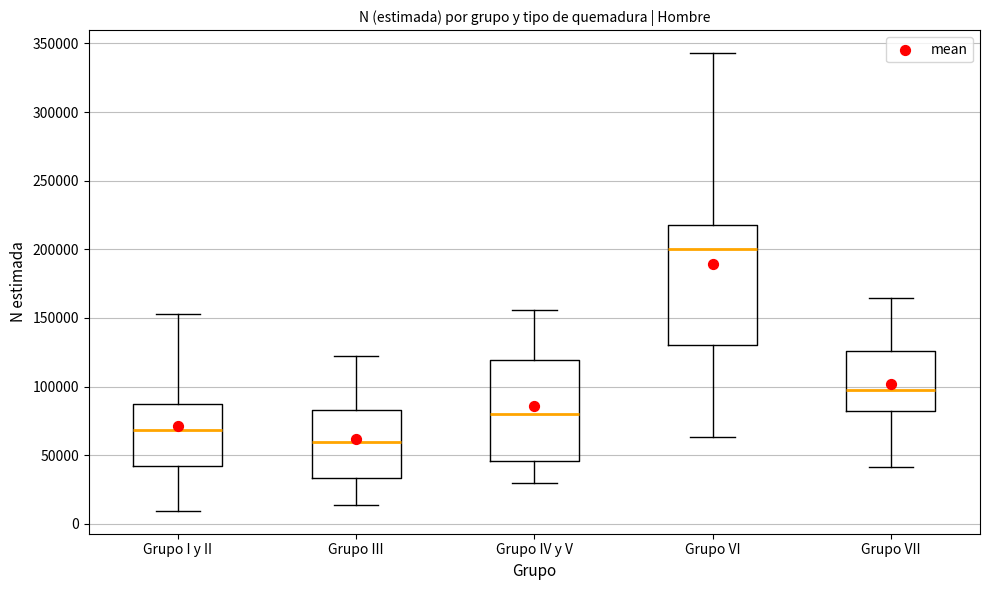

Reading left to right, transcribe this box plot: for each box, give where its median line is, the range the box spans, and where its two whiskers end, as read against the y-axis. The values are not printed on the chart, so give them approximately, as read against the axis.

Grupo I y II: median 70000, box 40000 to 85000, whiskers 10000 to 155000
Grupo III: median 60000, box 35000 to 85000, whiskers 15000 to 120000
Grupo IV y V: median 80000, box 45000 to 120000, whiskers 30000 to 155000
Grupo VI: median 200000, box 130000 to 215000, whiskers 65000 to 345000
Grupo VII: median 100000, box 80000 to 125000, whiskers 40000 to 165000